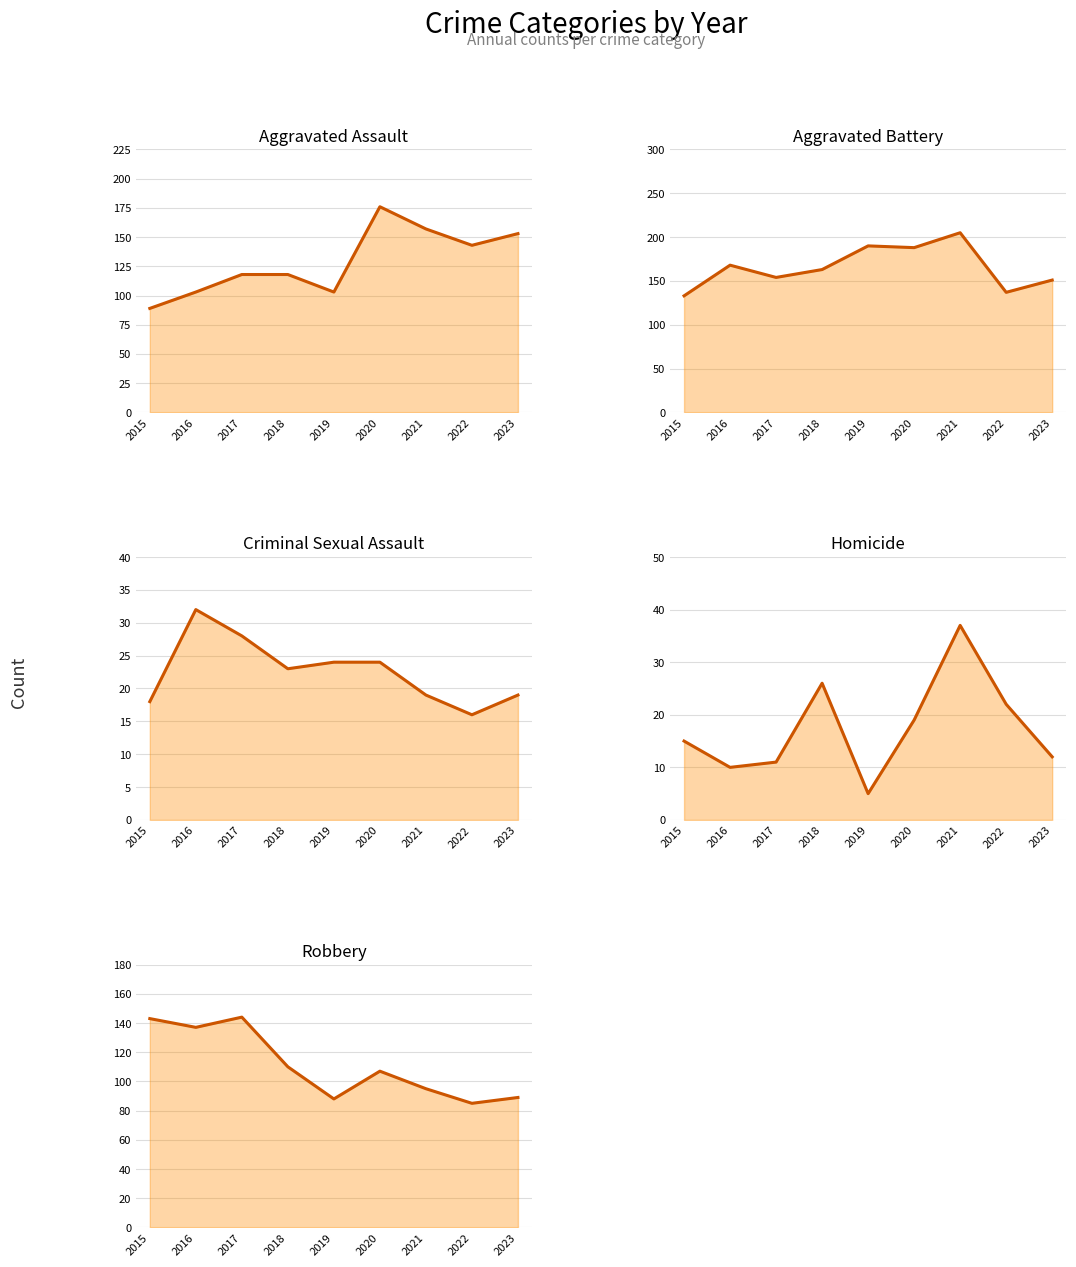

True or false: Aggravated Battery has a value of 259 at 2019.

False